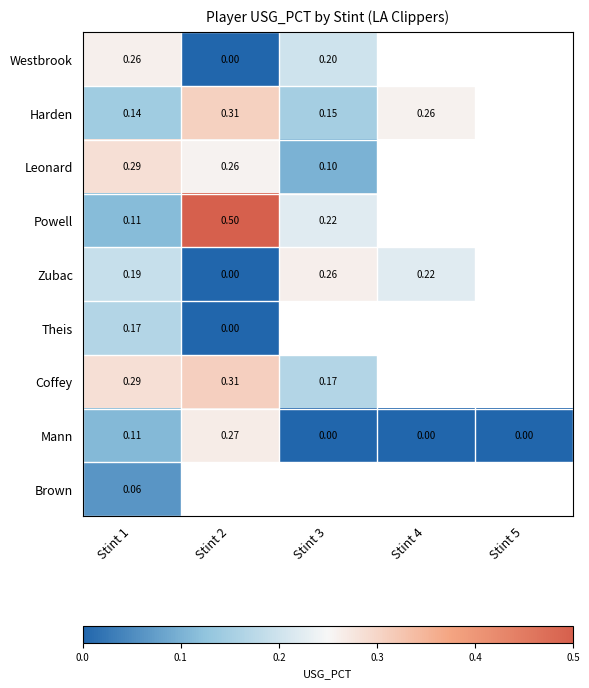

True or false: Westbrook has a value of 0.0 at Stint 2.

True